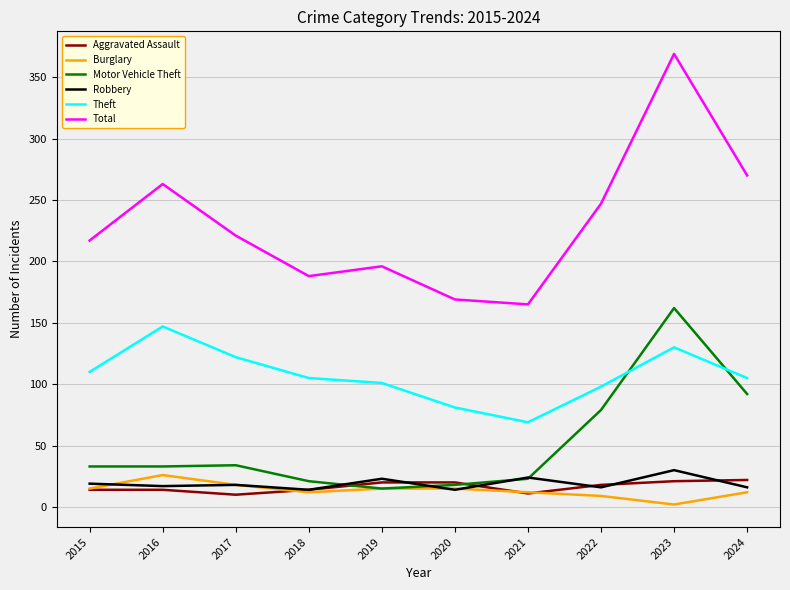

How many interior local peaks does the Theft series have?

2